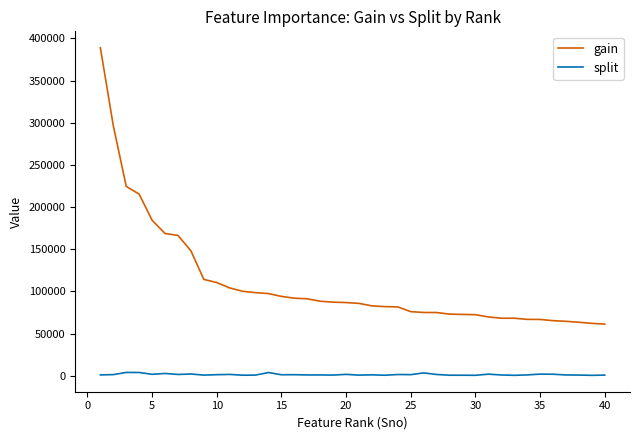

True or false: split and gain cross at least once.

False